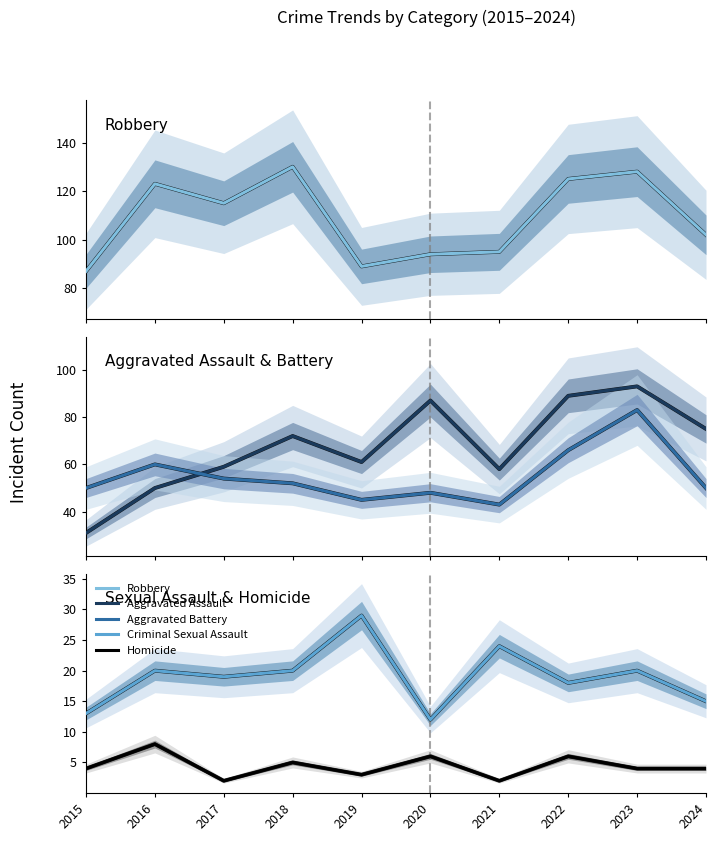

What is the approximate value of Aggravated Assault at 2018, to the nearest 10?

70